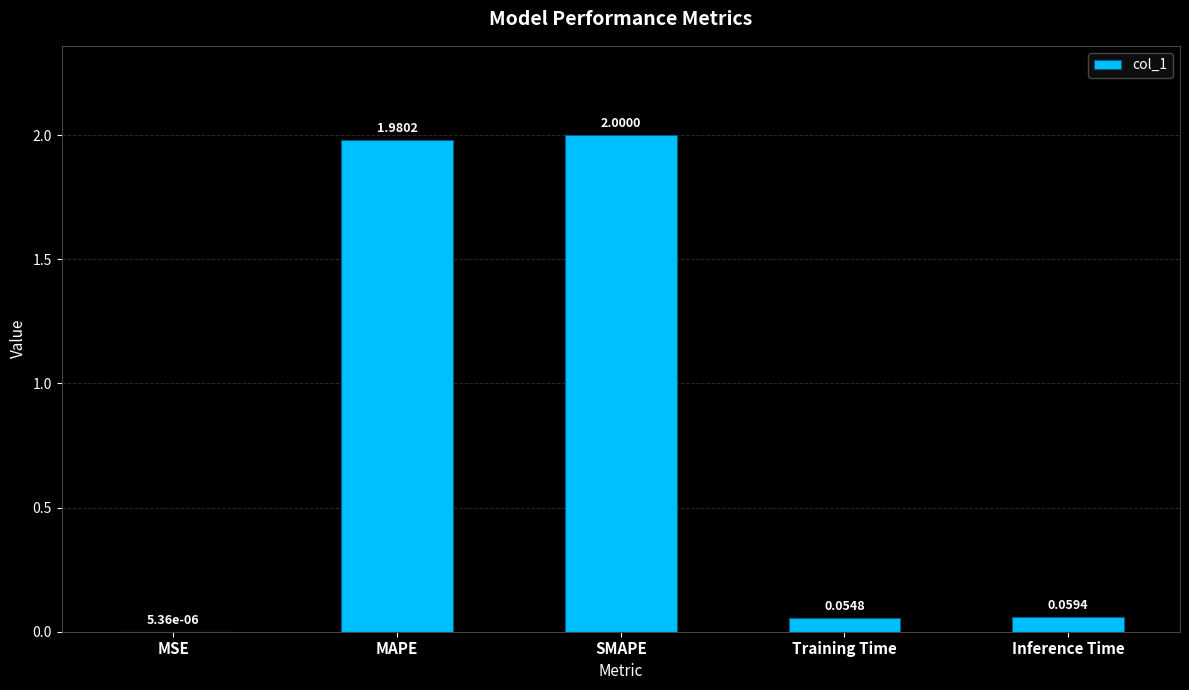

Where is the data nearest to the value 1?

Inference Time